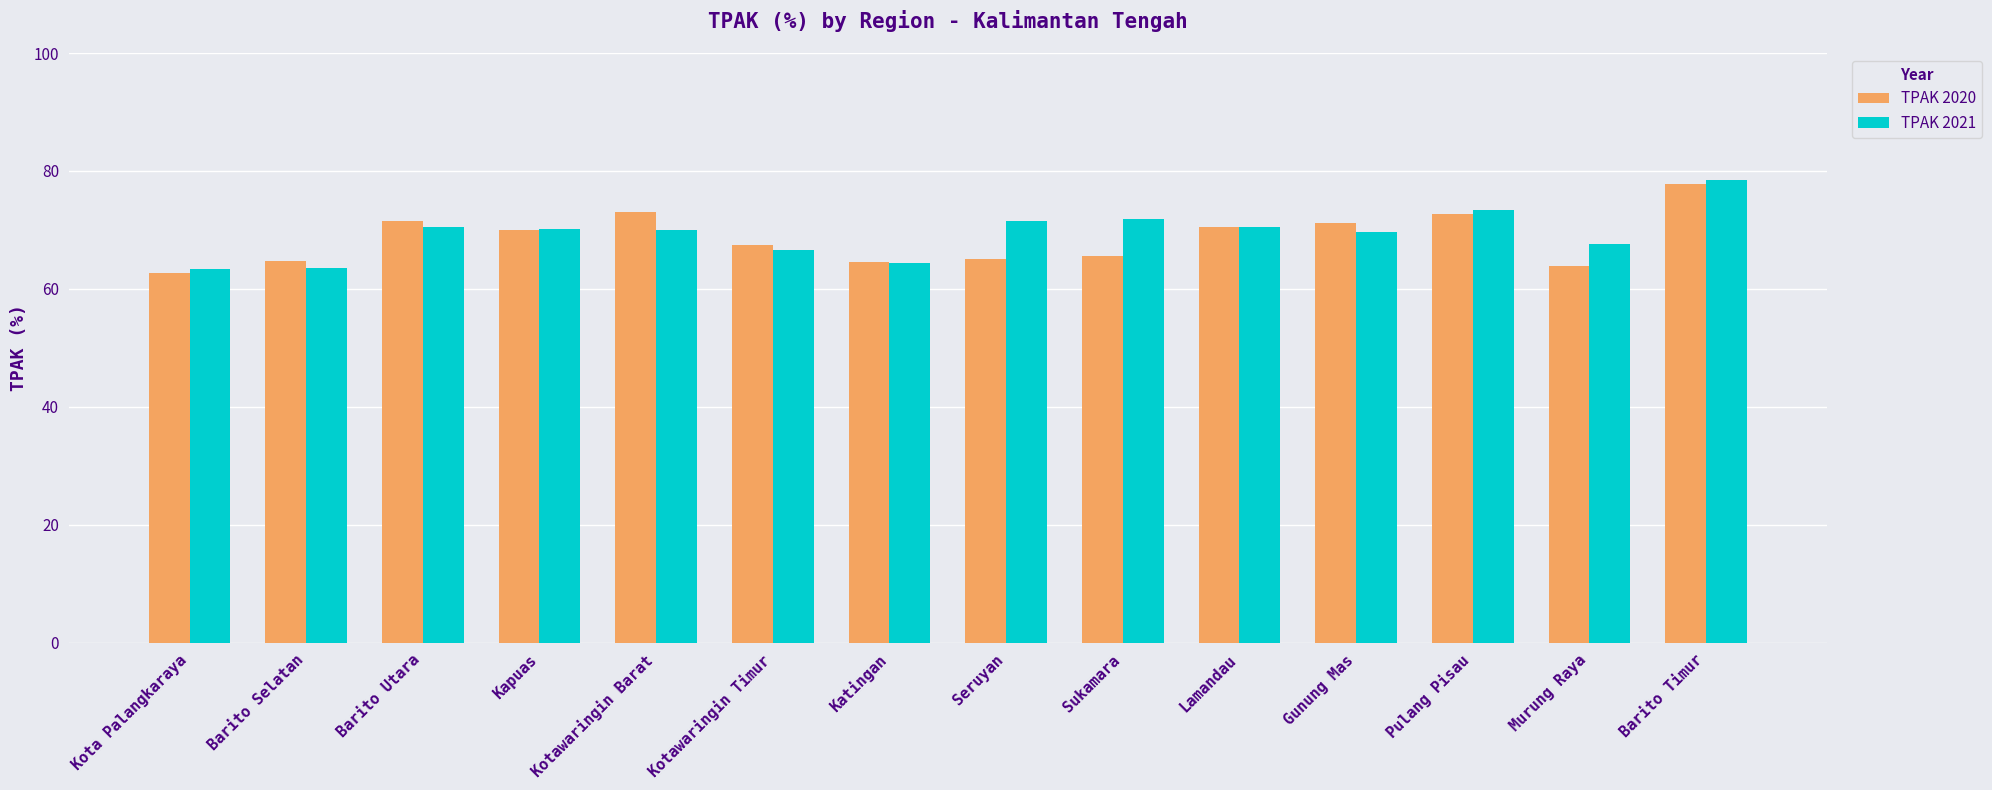

How many groups of bars are there?

14